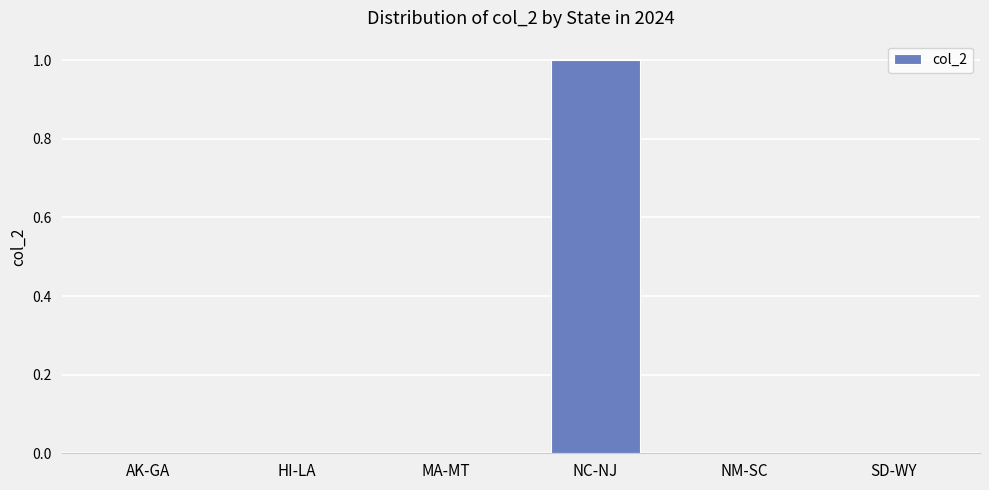

Between NC-NJ and AK-GA, which is larger?

NC-NJ